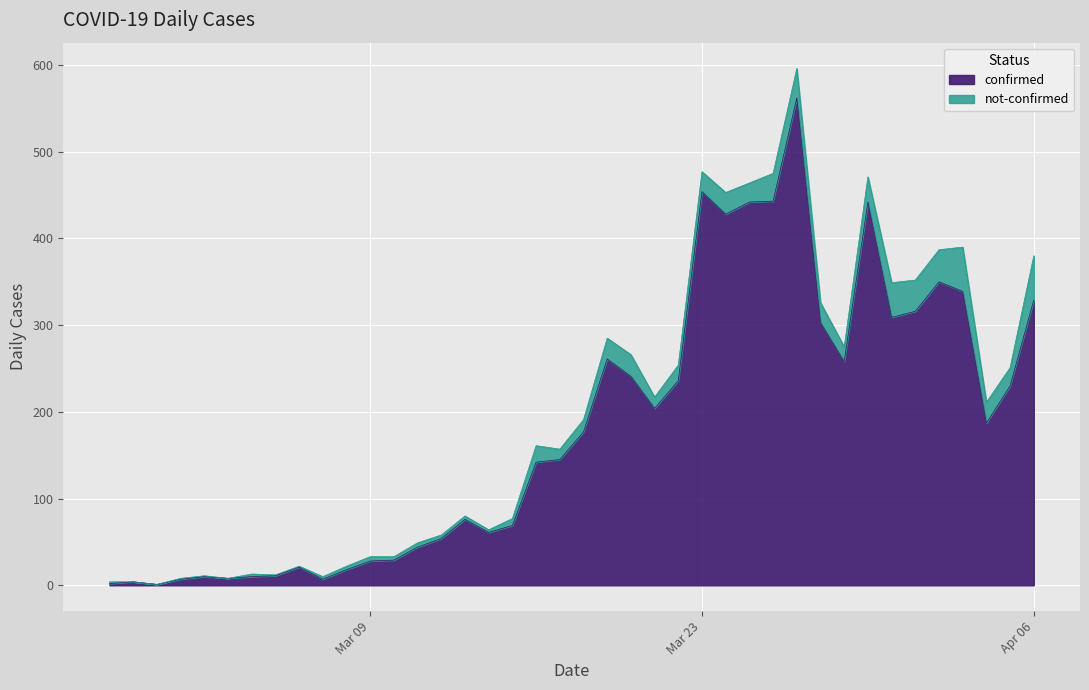

What is the maximum value for confirmed?

562